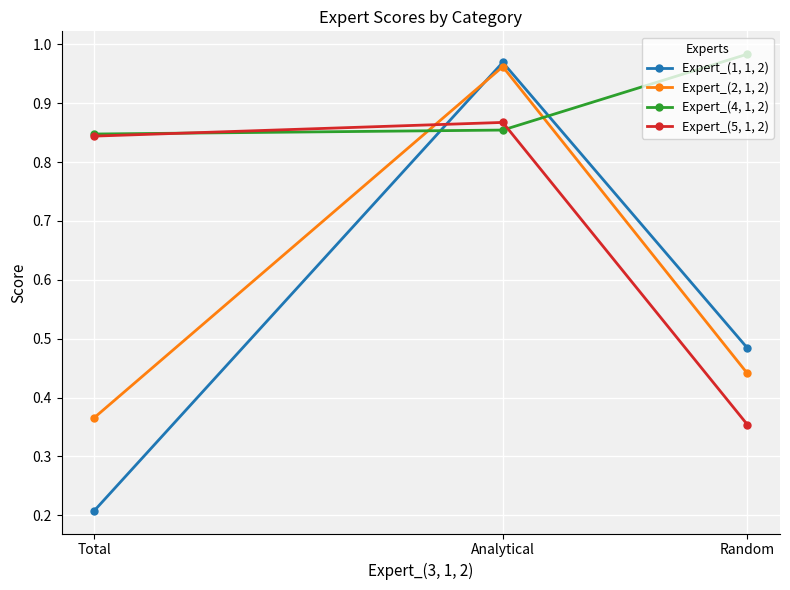

What is the label of the 2nd point from the left?

Analytical